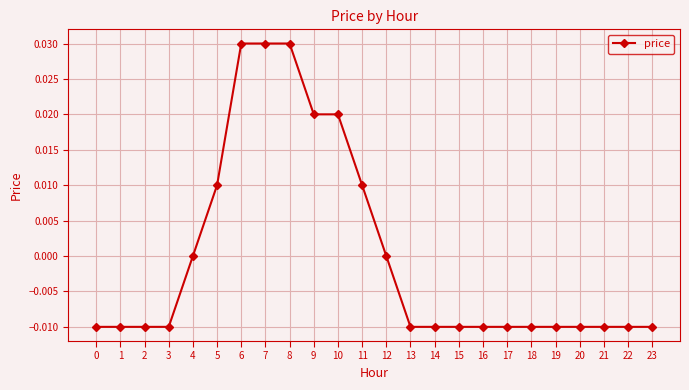

True or false: the data shows -0.0 at 17.

True